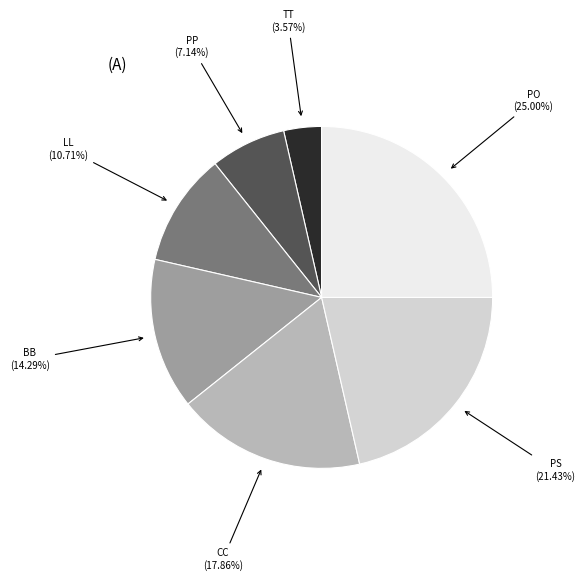

What percentage is the PO slice, to the nearest percent?

25%